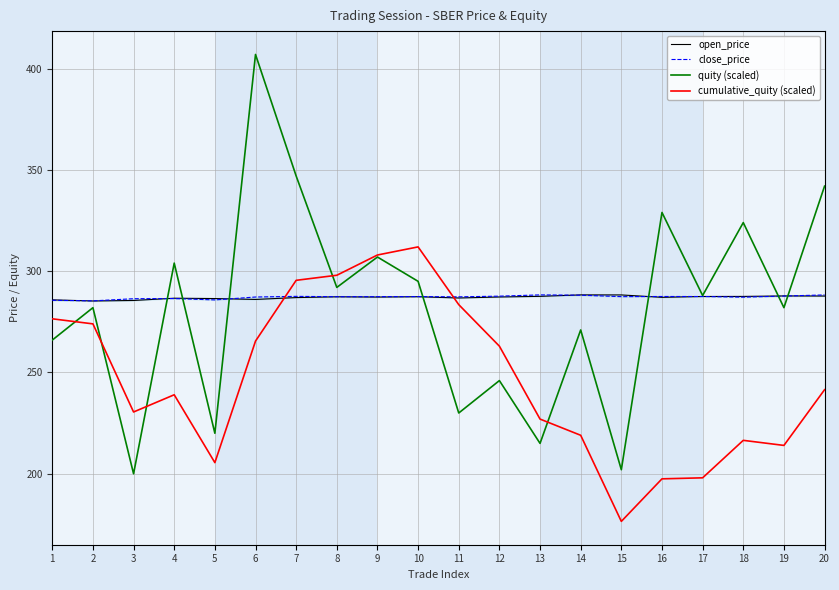

The value of quity (scaled) at 3 is 57.1. True or false?

False